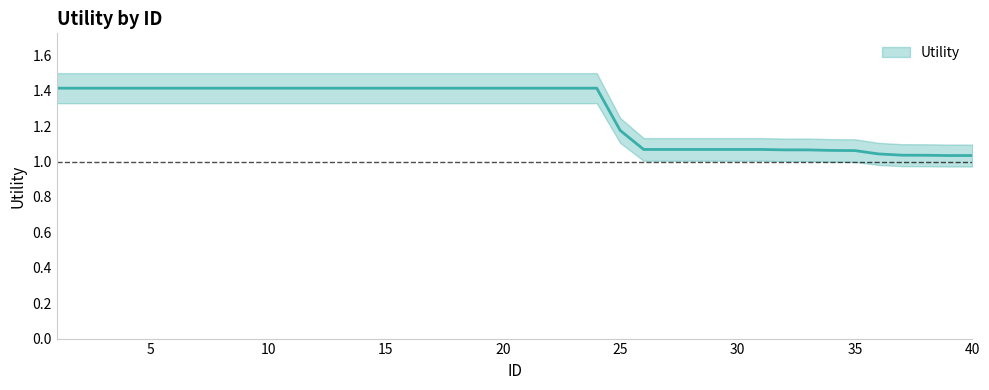

What is the change in value from 17 to 36?

-0.4